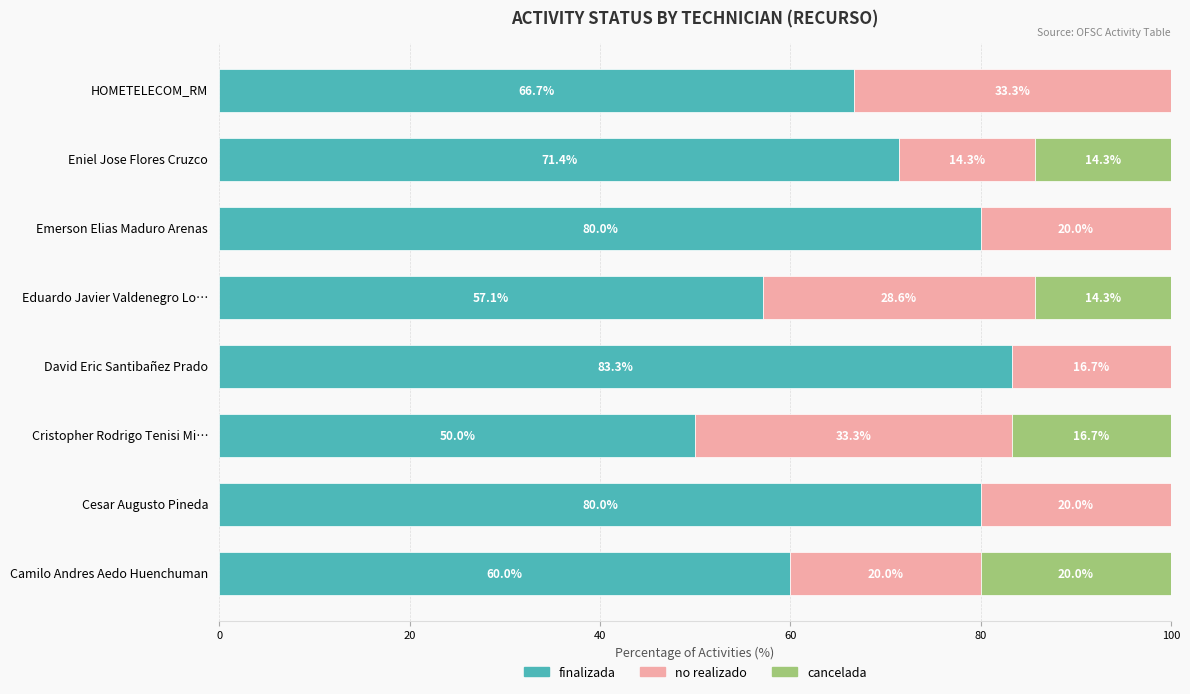

At which label does finalizada reach its peak?

David Eric Santibañez Prado